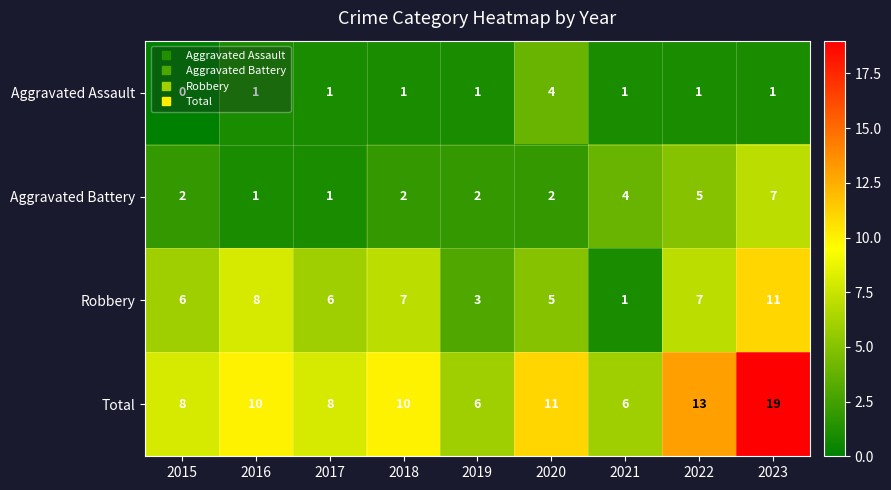

What is the sum of all Robbery values?

54